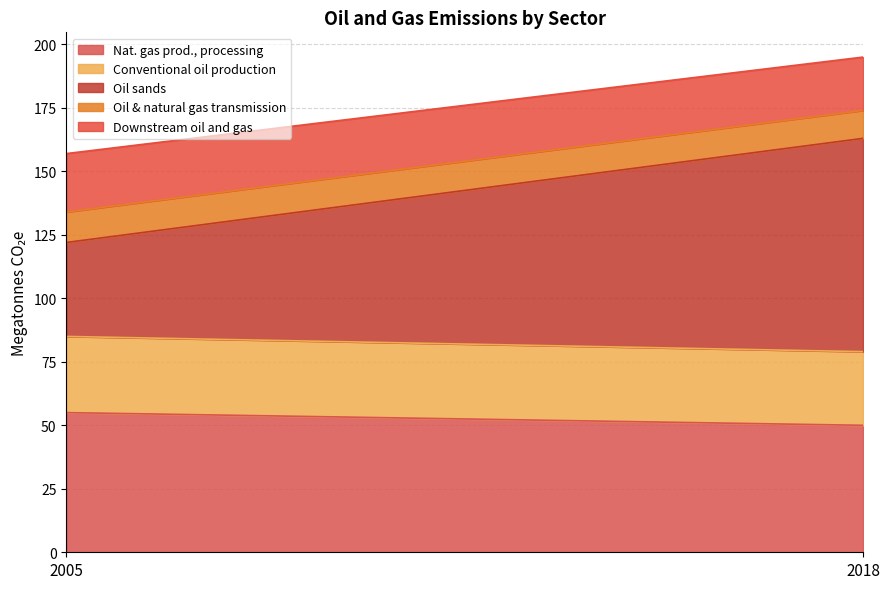

Does the chart display data point markers on the line(s)?

No